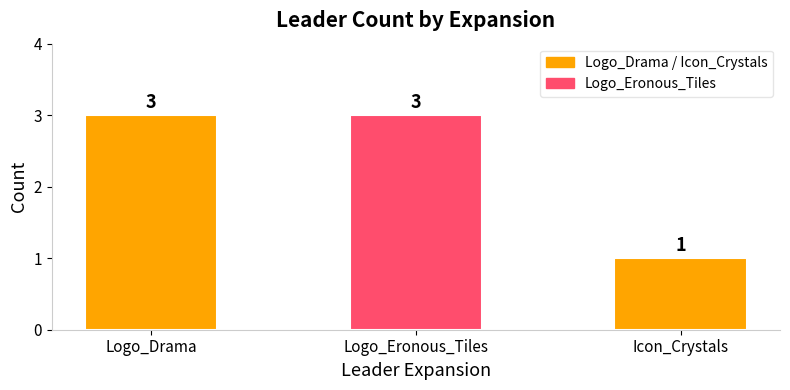

The chart shows a value of 3 at Logo_Eronous_Tiles. True or false?

True